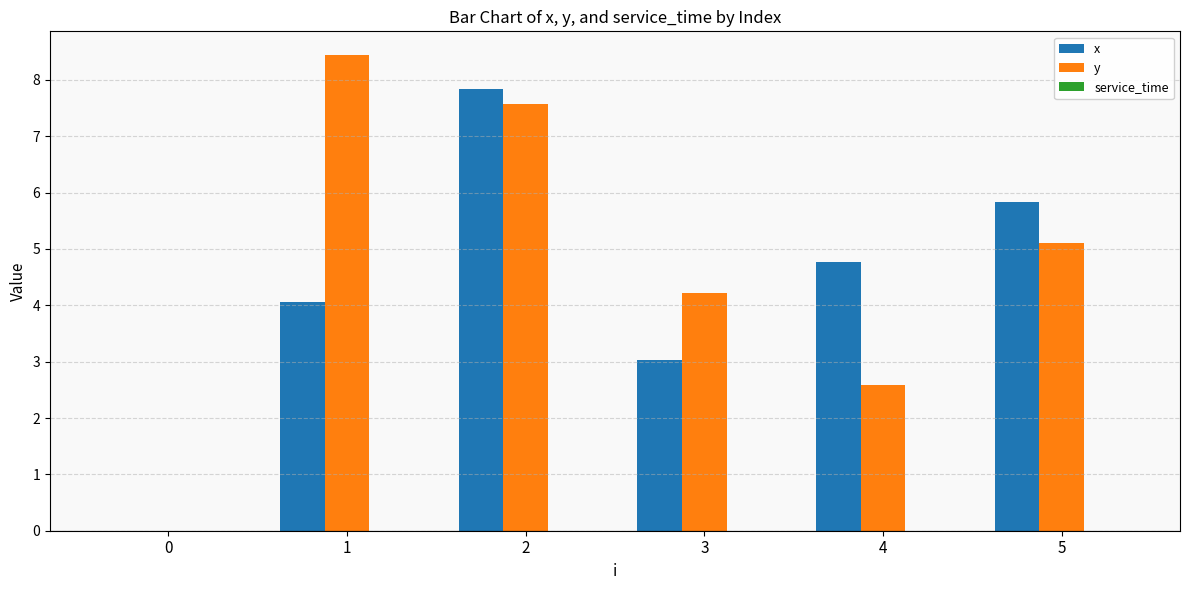

Are the bars horizontal?

No